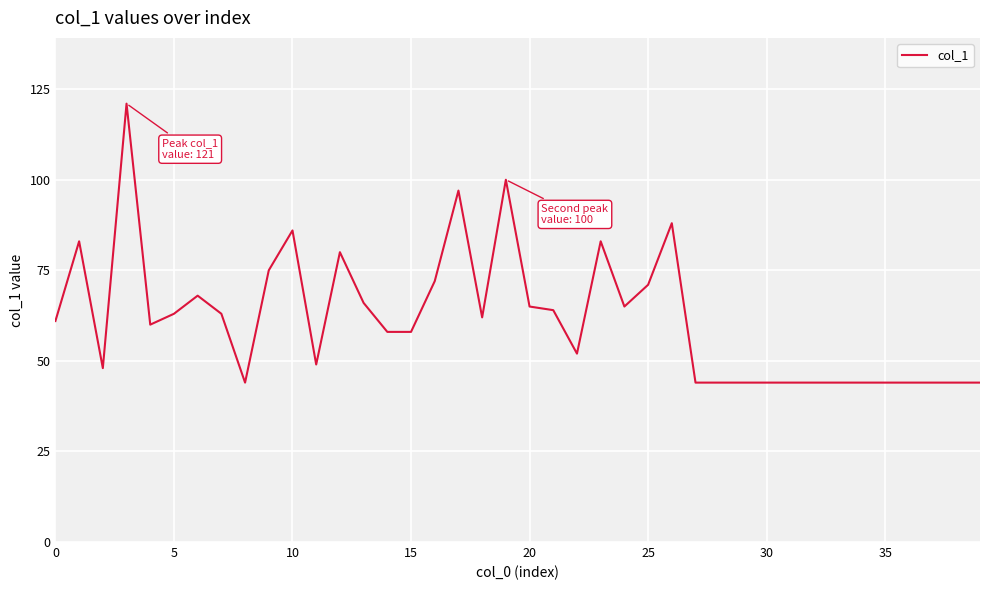

What is the difference between the maximum and minimum values?

77